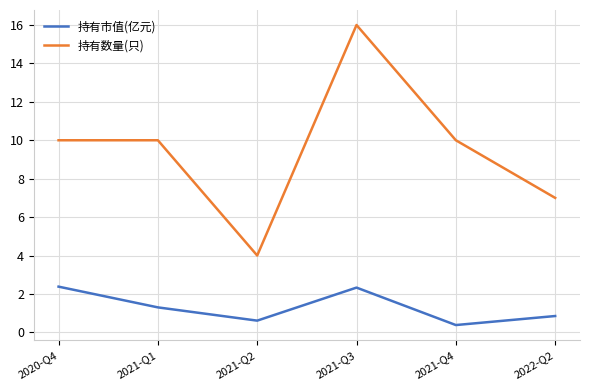

What is the total value across all series at 2021-Q4?

10.4